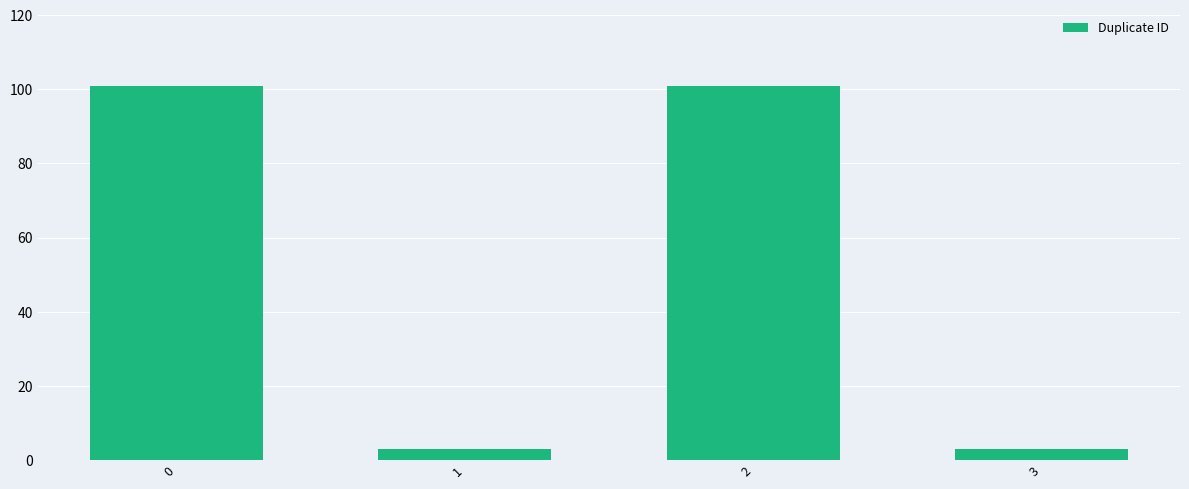

True or false: the data shows 66 at 0.

False